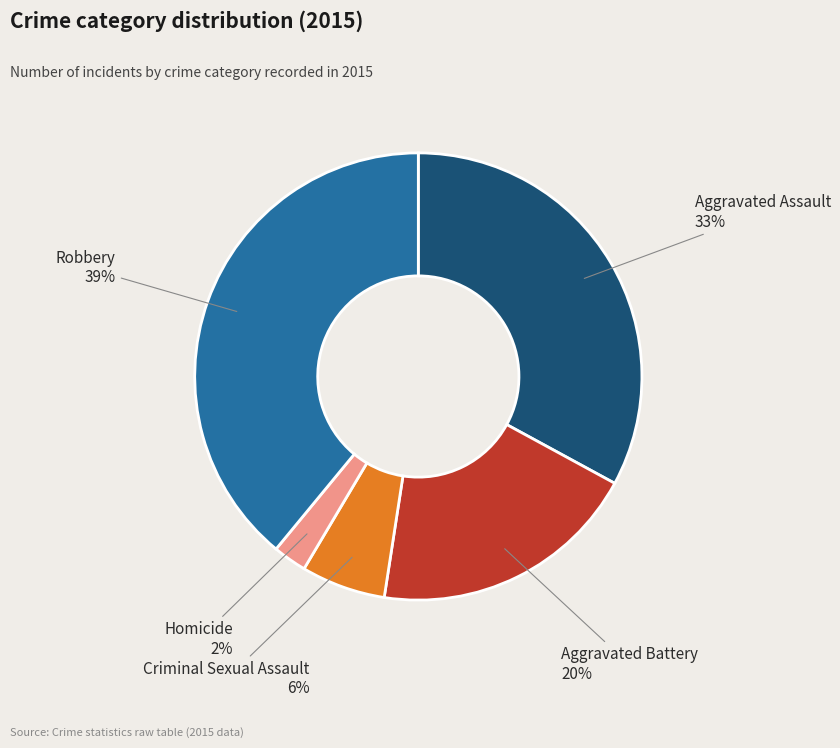

Is the sum of Homicide and Aggravated Battery greater than half?

No